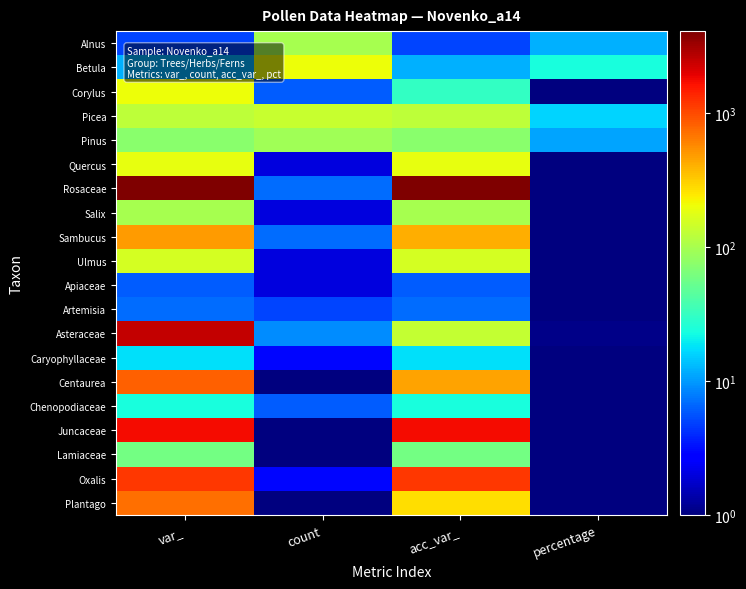

At how many categories does at least one series exceed 1653?

2